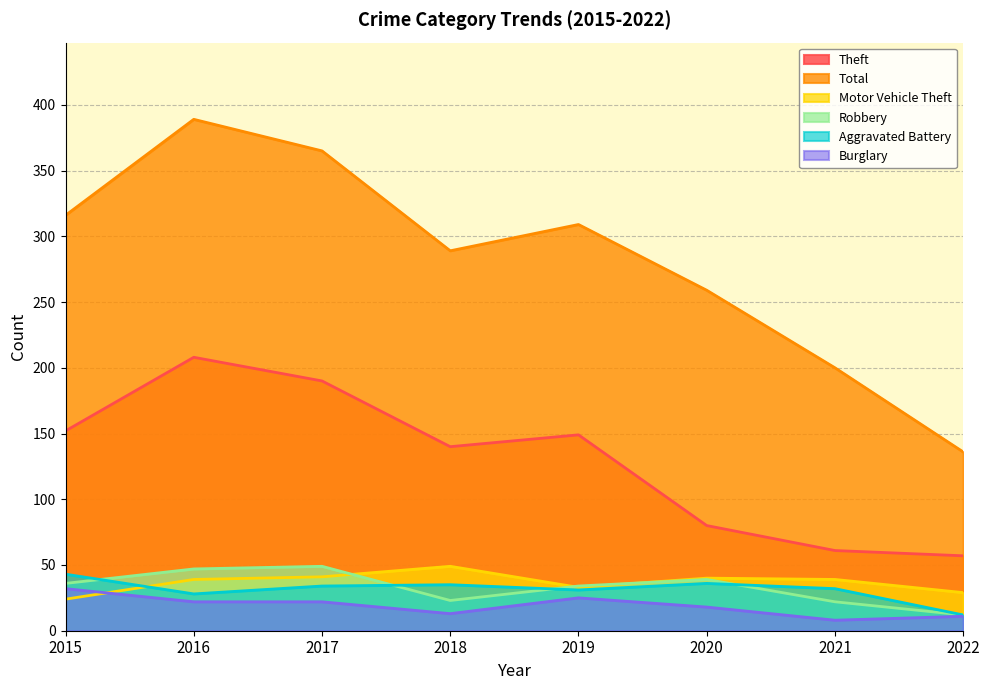

How many interior local peaks does the Robbery series have?

2